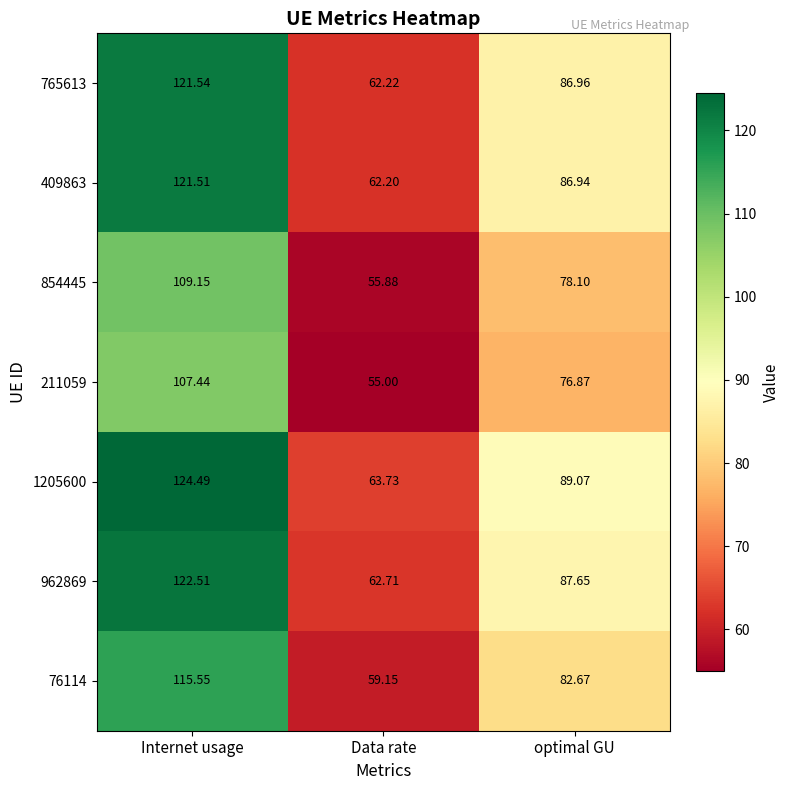

What is the spread (max minus min) of values at optimal GU?

12.2